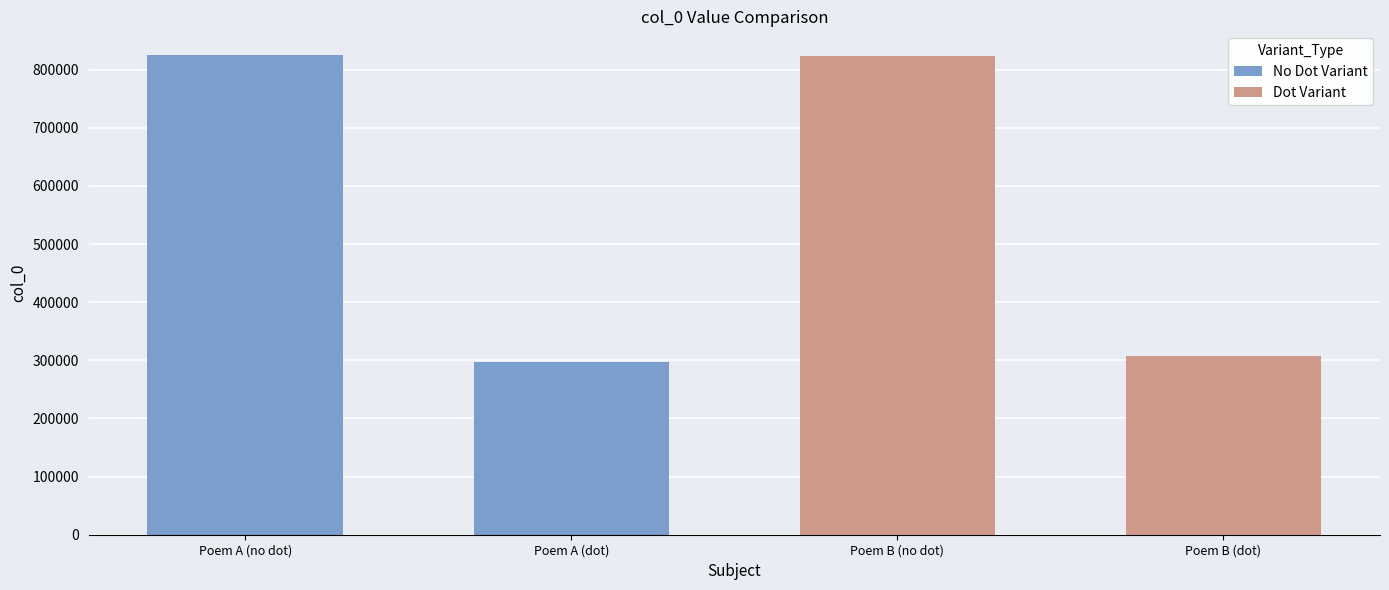

Which series changed the most between Poem A (no dot) and Poem A (dot)?

No Dot Variant